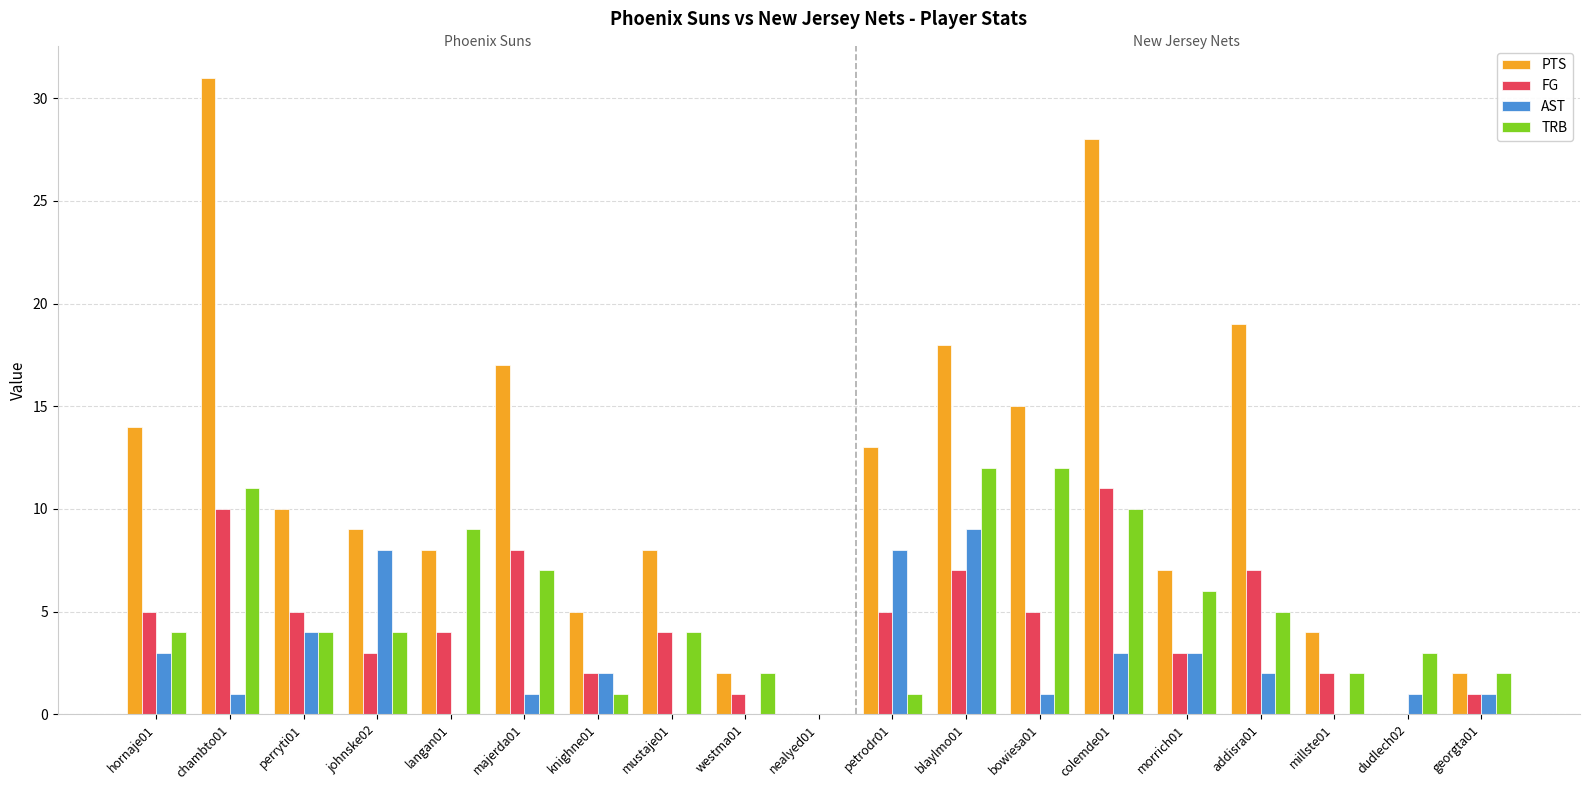

Between johnske02 and knighne01, which series saw the biggest shift?

AST